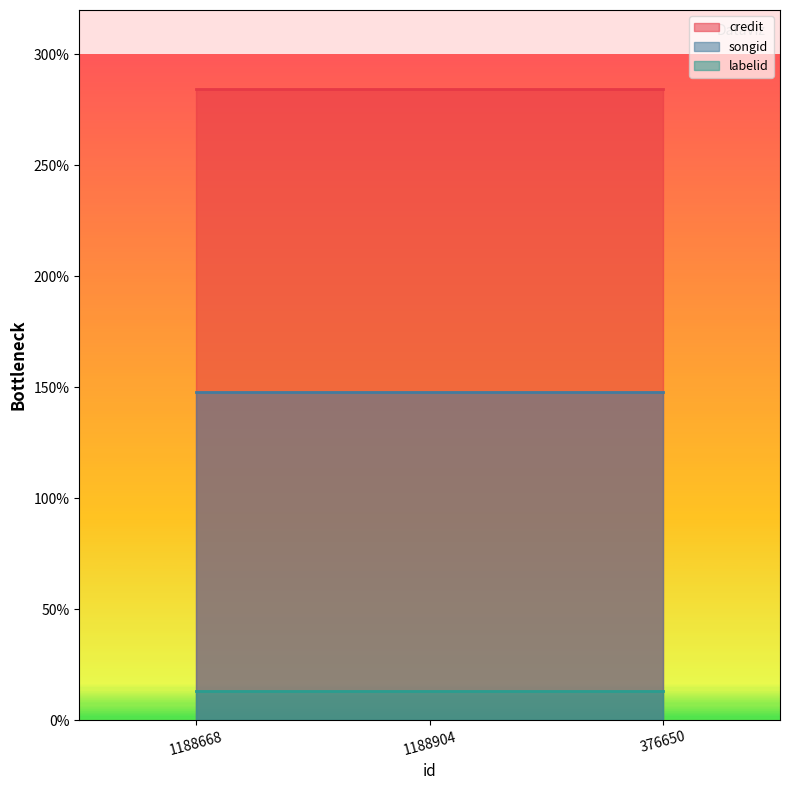

True or false: songid has a value of 1480336 at 1188904.

True